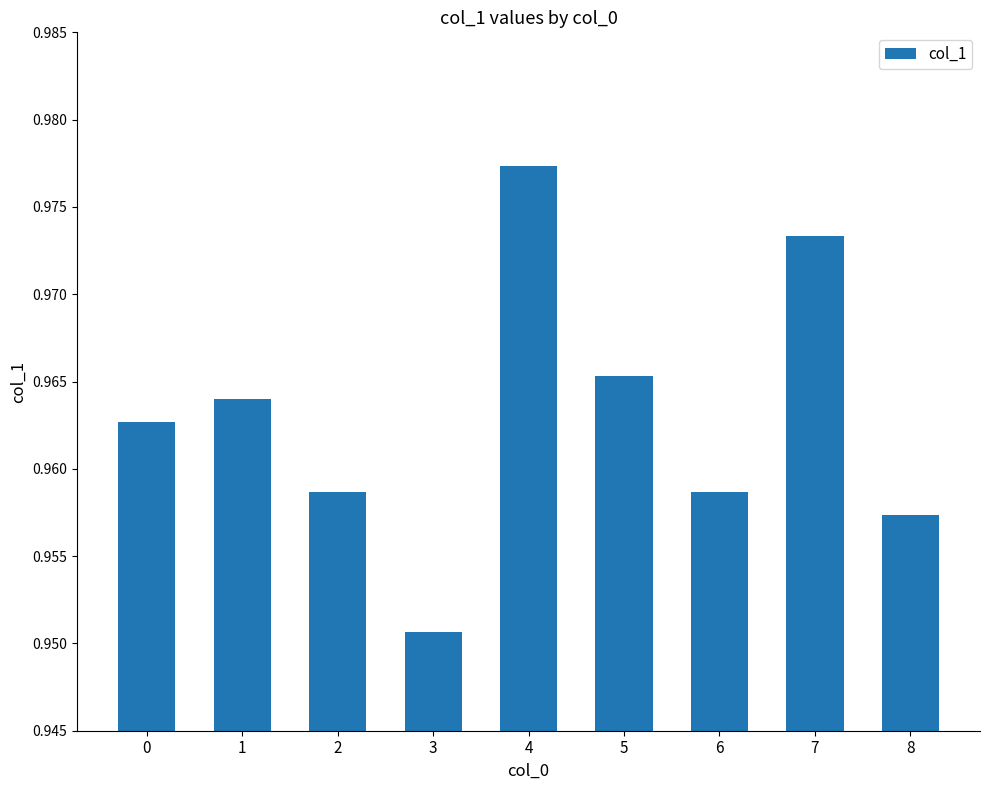

How many data points does each series have?

9